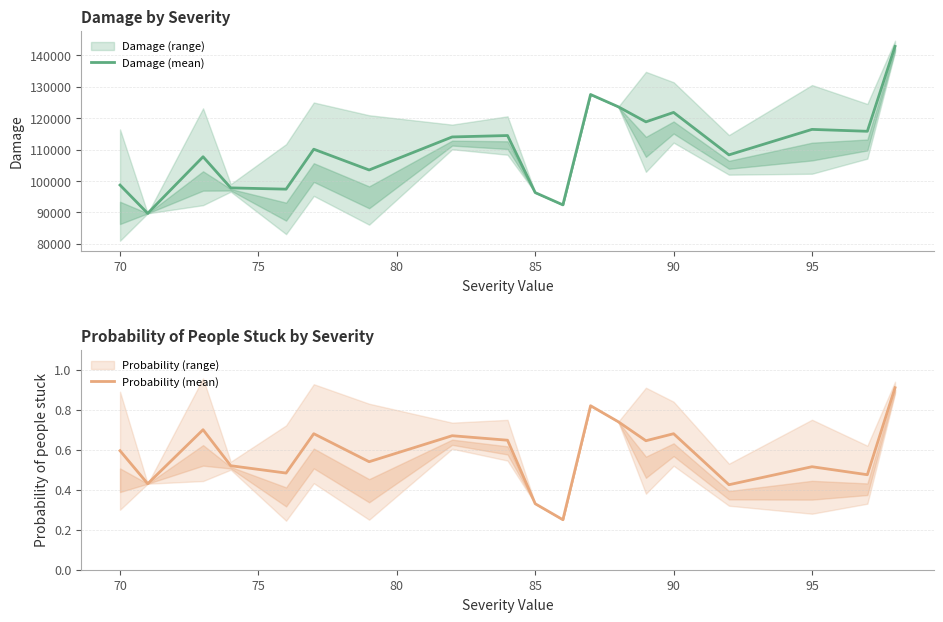

At how many categories does at least one series exceed 70632?

19